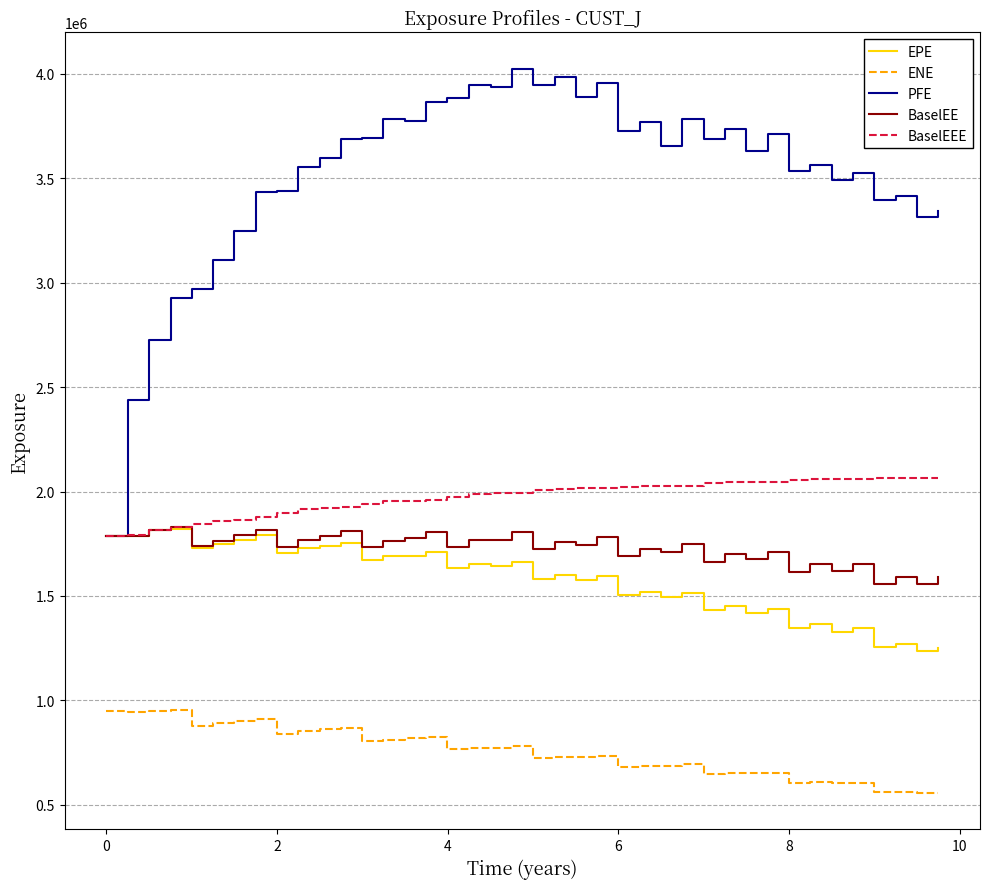

Which series has the largest total across all categories?

PFE